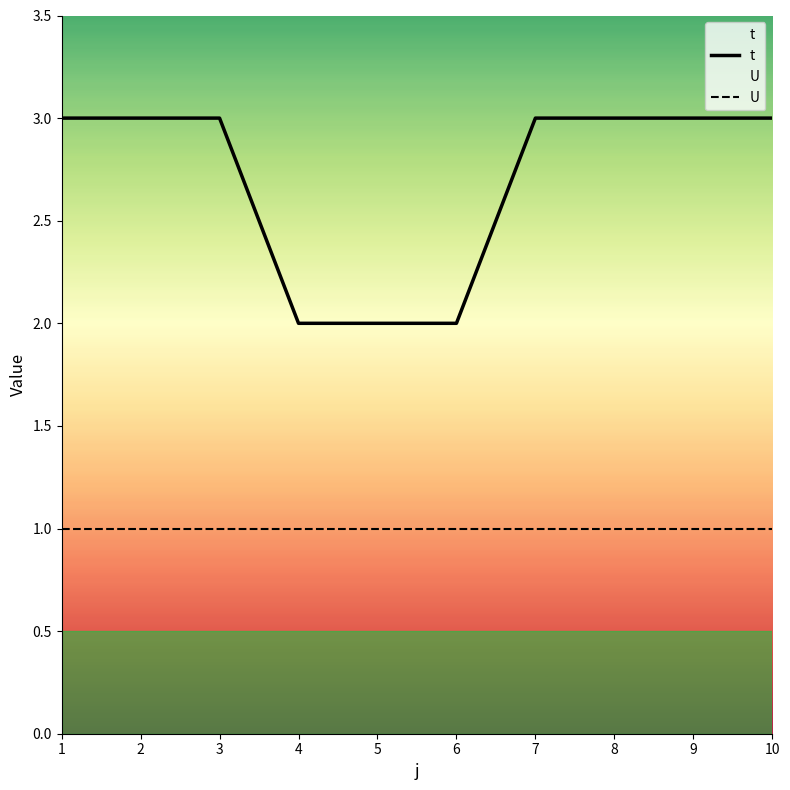

True or false: t and U intersect in this chart.

False